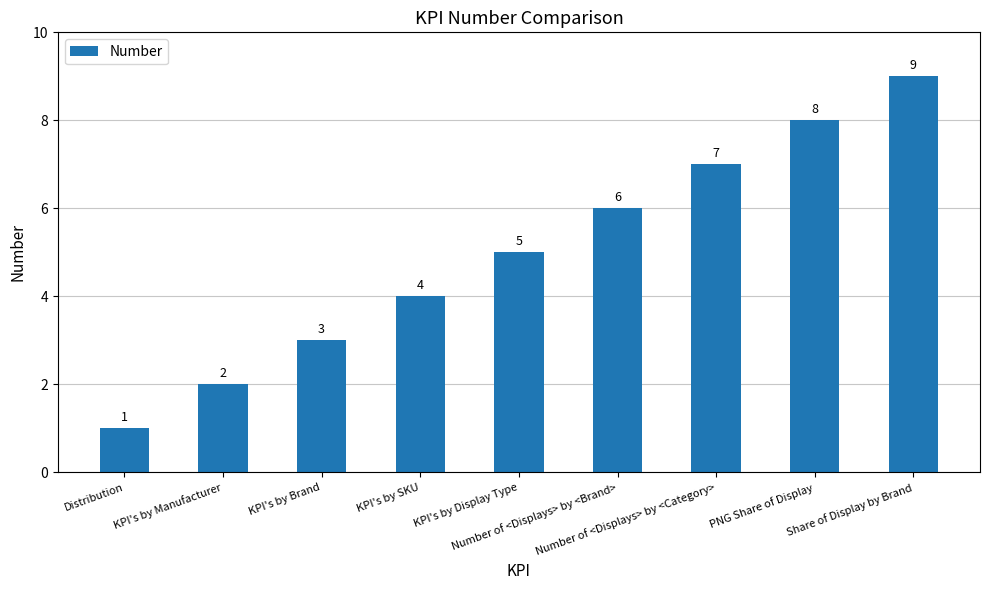

What is the average value?

5